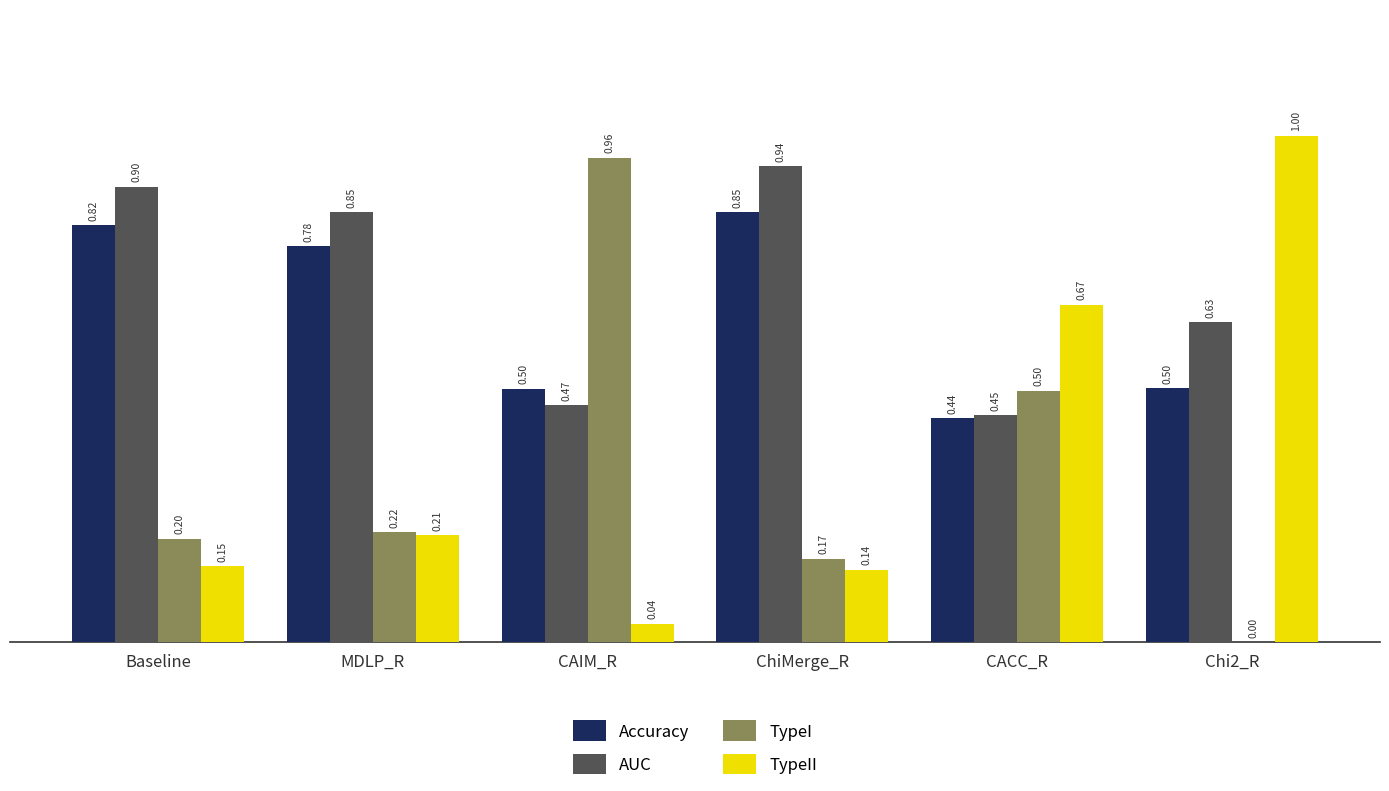

At which category is the sum across all series the highest?

Chi2_R